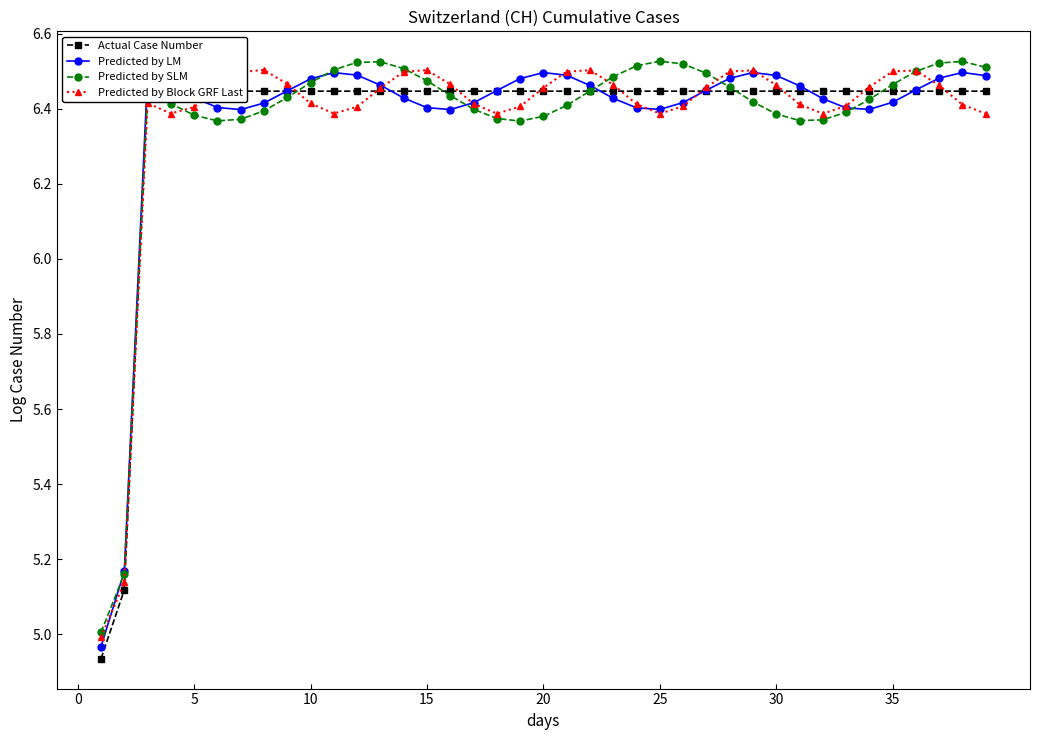

What is the value of the Actual Case Number point at the 24th from the left?

6.4